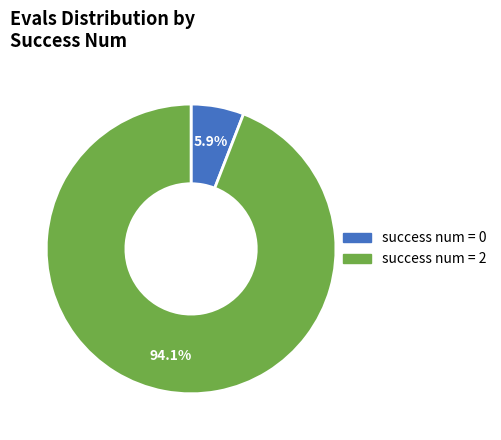

Does any single category account for the majority?

Yes